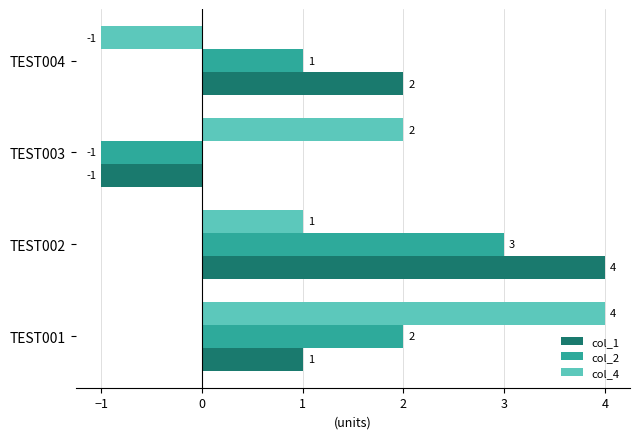

What is the sum of all col_4 values?

6